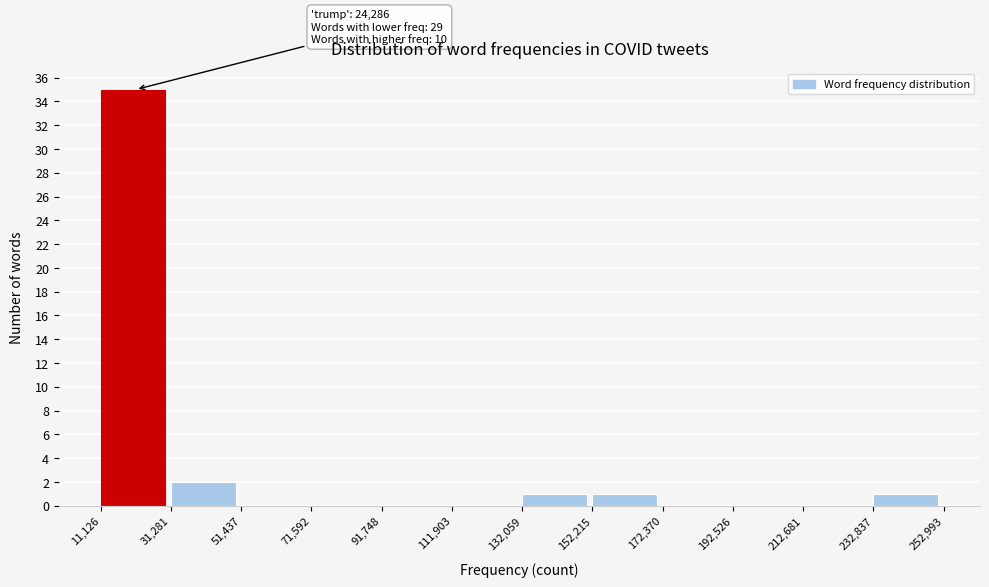

Which range on the x-axis has the tallest bar?

11,126 to 31,281